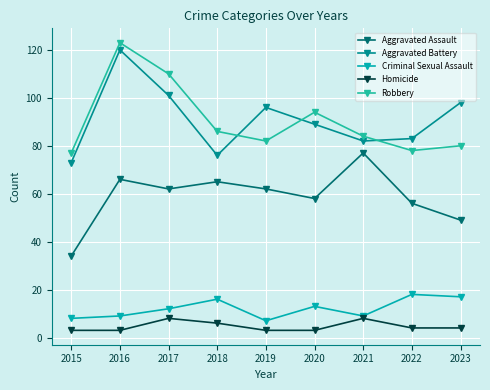

What is the difference between the second highest and second lowest values in the Aggravated Assault series?

17